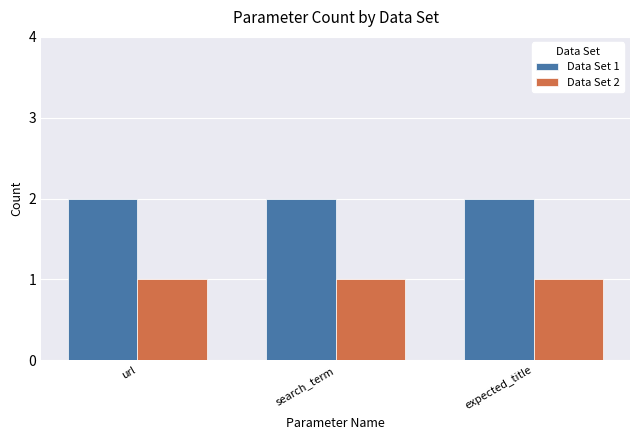

What is the value of the Data Set 2 bar at the 2nd from the left?

1